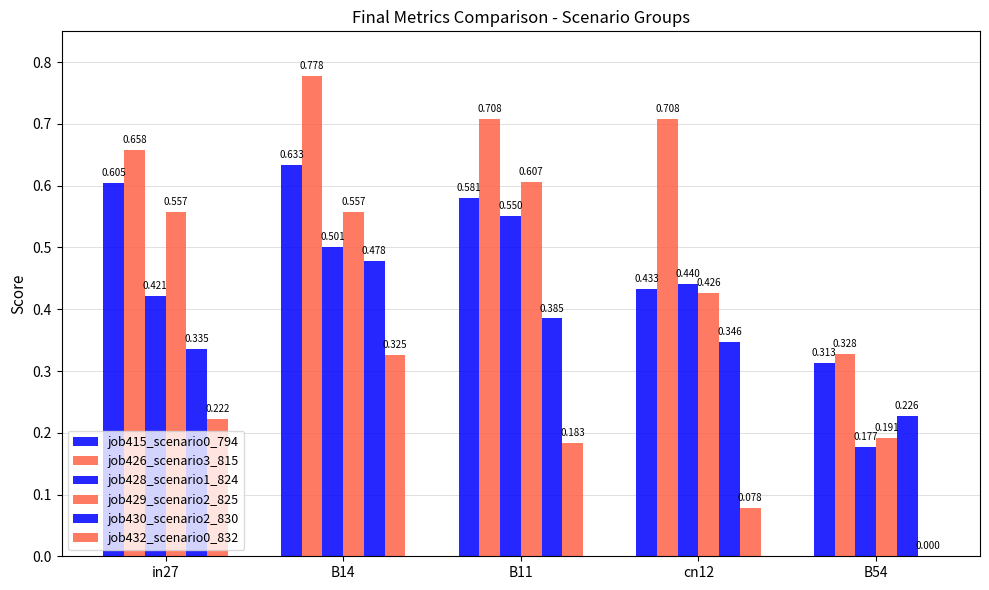

Does the chart contain stacked bars?

No